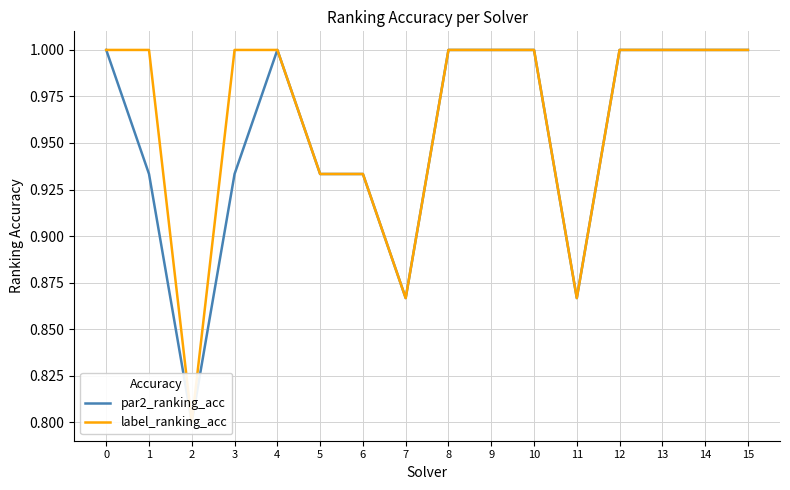

How many categories are shown in the chart?

16